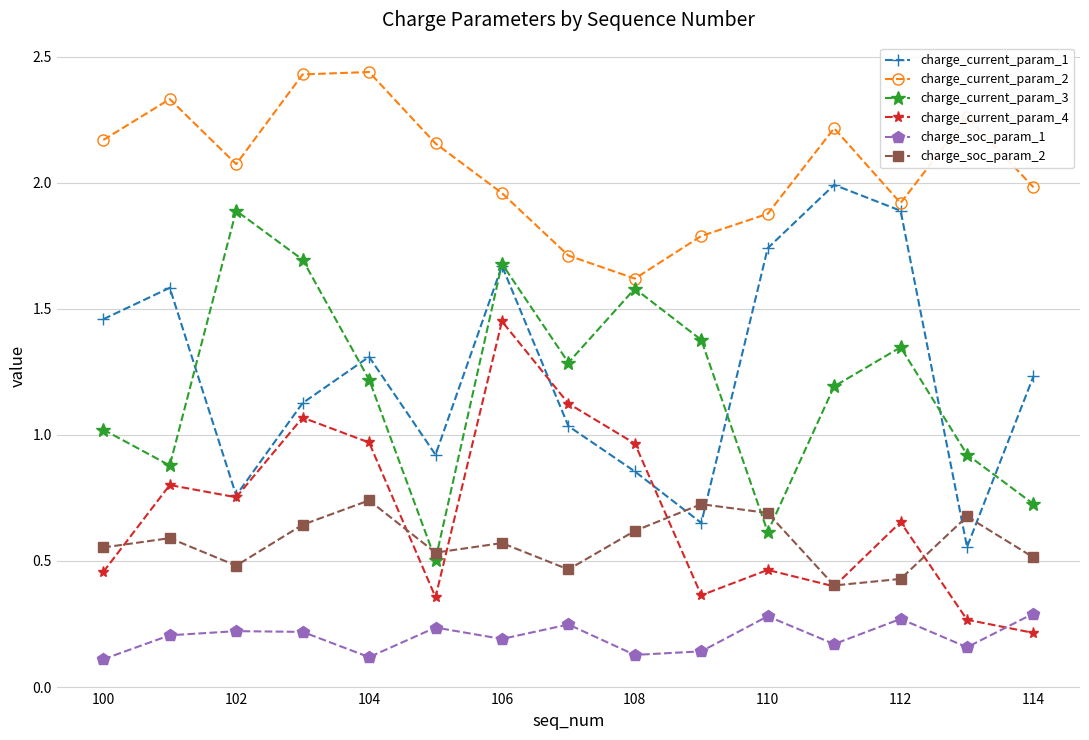

In charge_current_param_3, how many points are higher than both neighbors (excluding endpoints)?

4